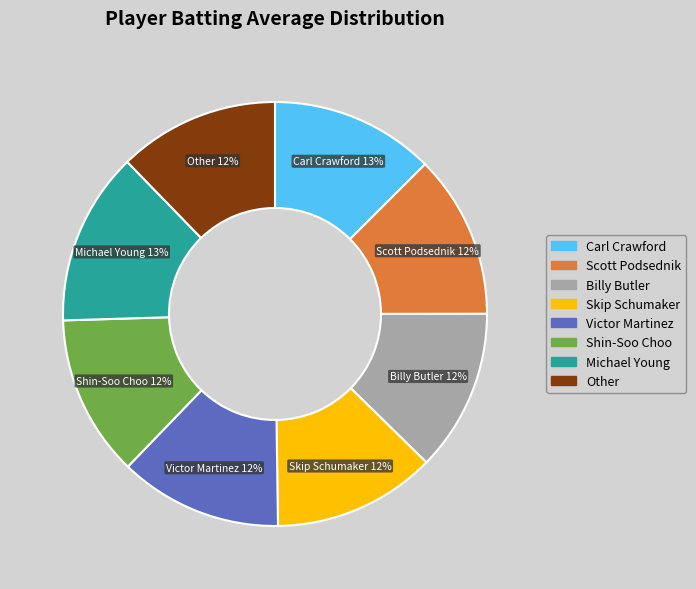

The Carl Crawford slice represents 20% of the pie. True or false?

False